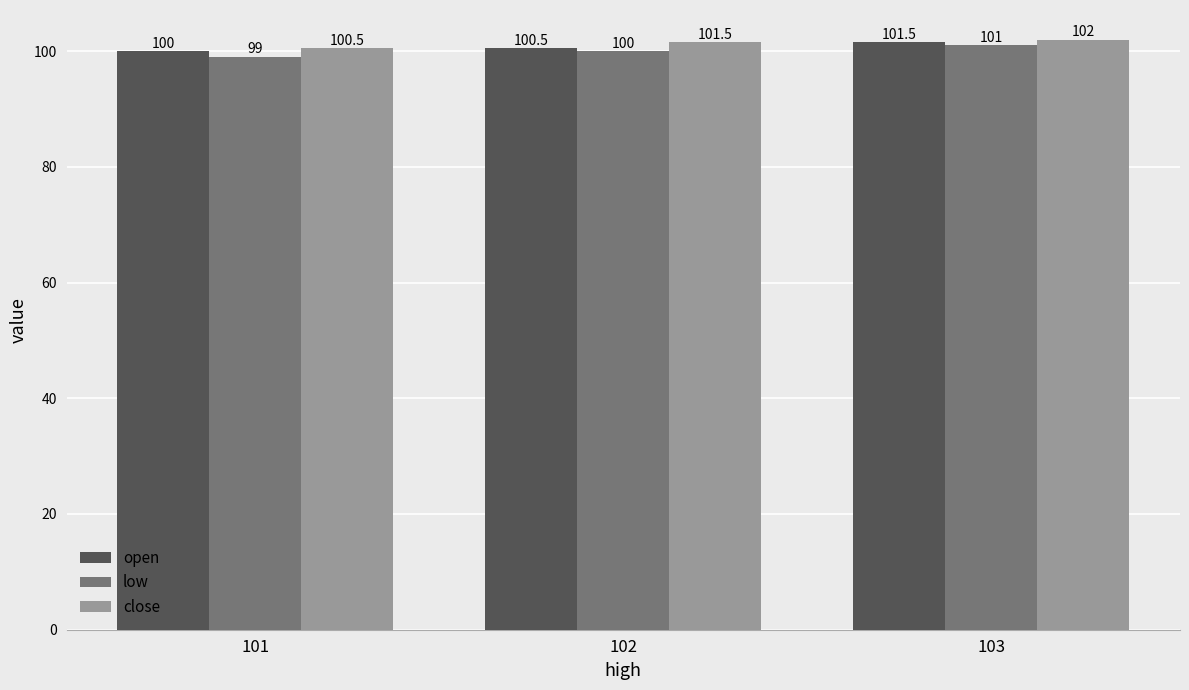

Is it true that open equals 44.7 at 101?

False